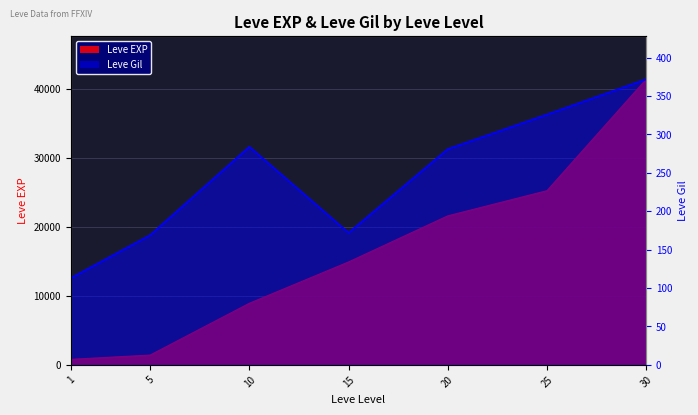

True or false: Leve Gil has more than 2 points higher than both neighbors.

False